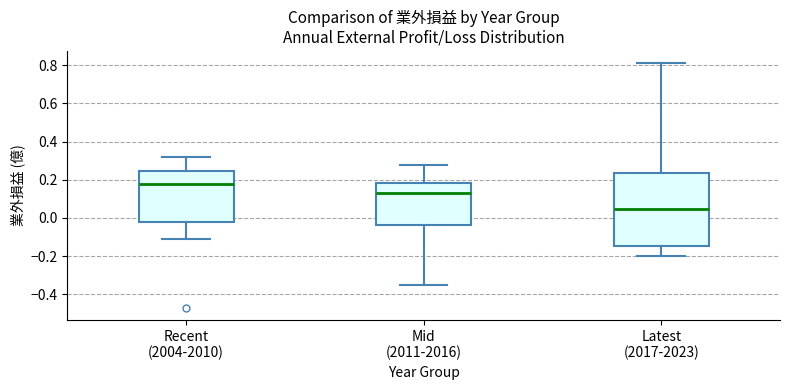

Which box has the highest median line?

Recent (2004-2010)